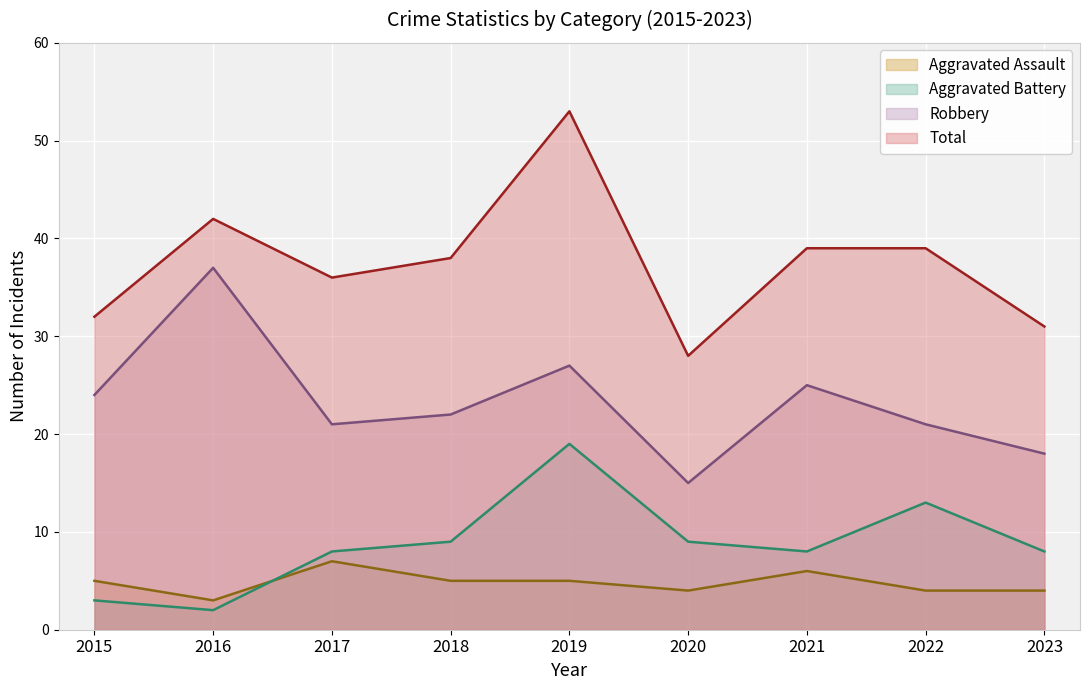

True or false: Total and Aggravated Battery cross at least once.

False